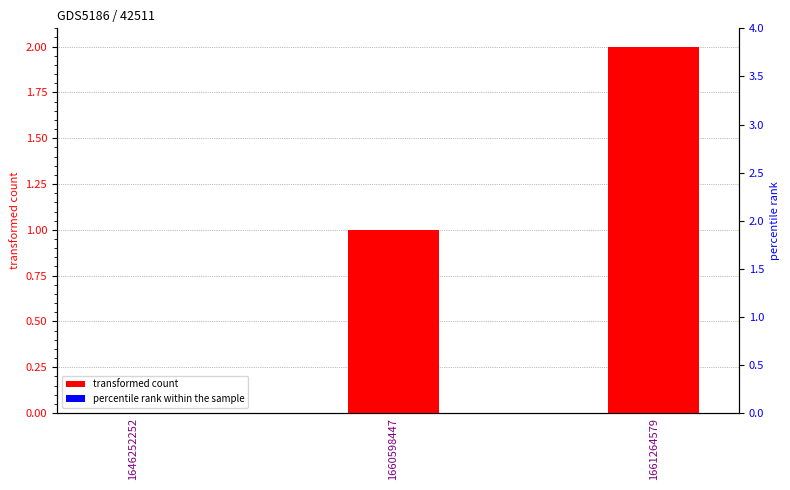

Which series has the widest spread of values?

transformed count